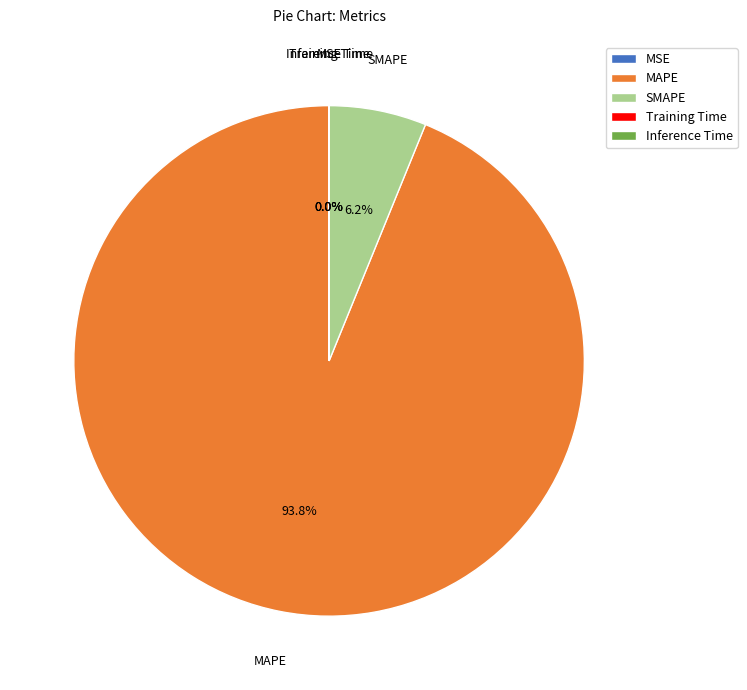

Which slice represents more than half of the pie?

MAPE